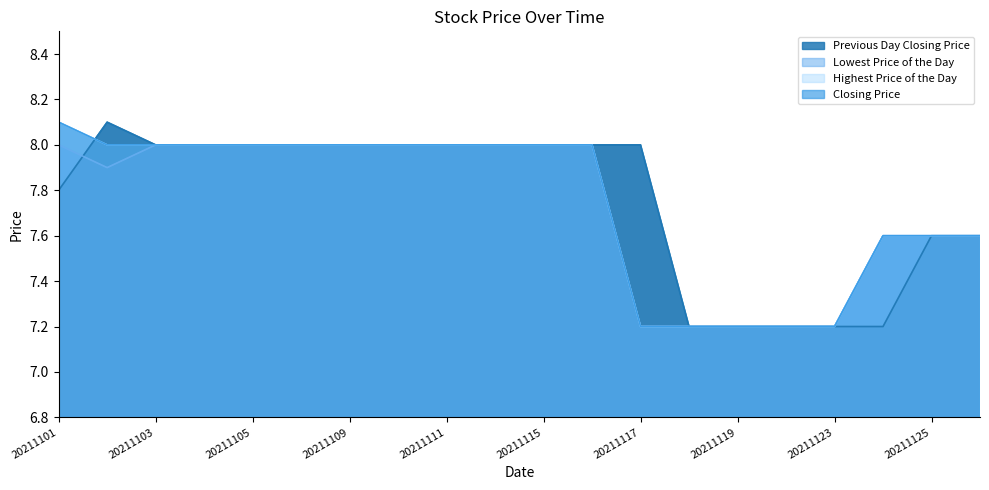

What is the total value across all series at 20211101?

32.0